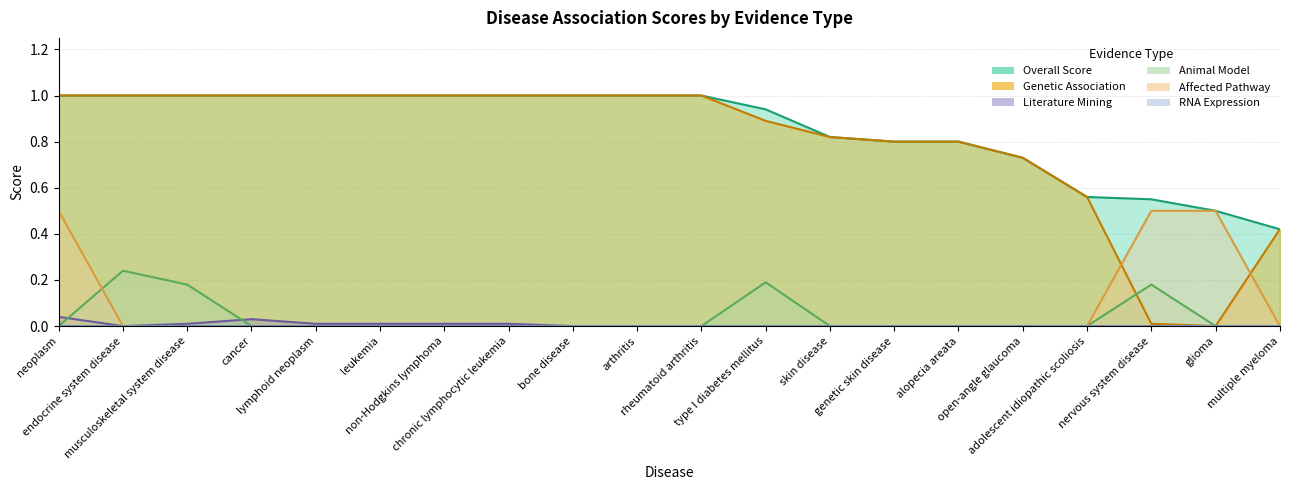

List the series in order of their peak value, lowest first.

litterature_mining, animal_model, affected_pathway, overall_score, genetic_association